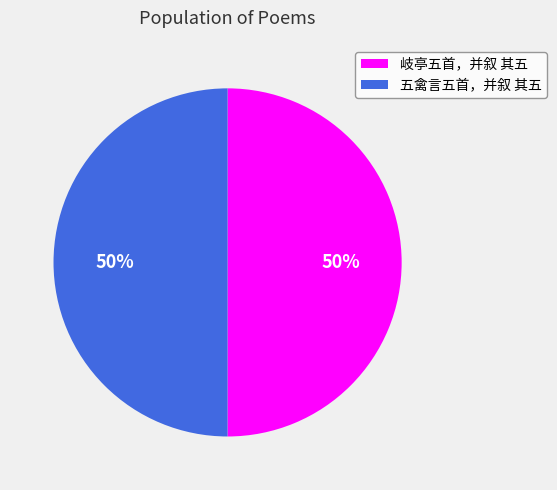

To the nearest percent, what is the combined percentage of 五禽言五首，并叙 其五 and 岐亭五首，并叙 其五?

100%